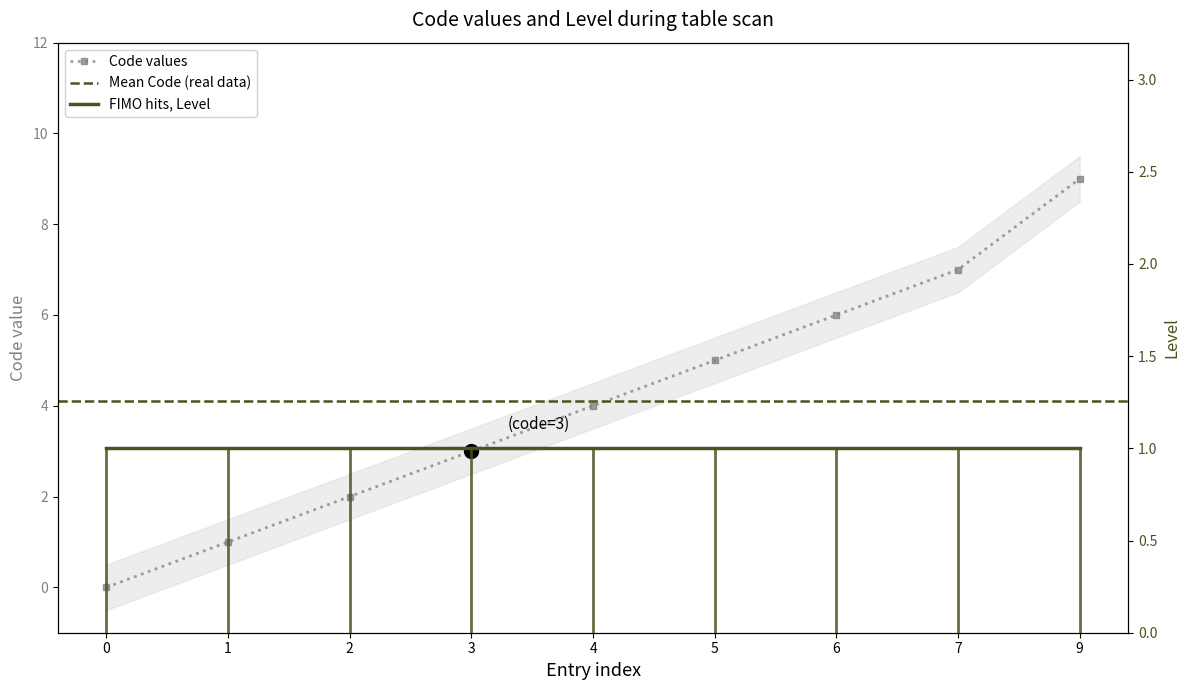

What is the value of the 2nd point from the left?

1